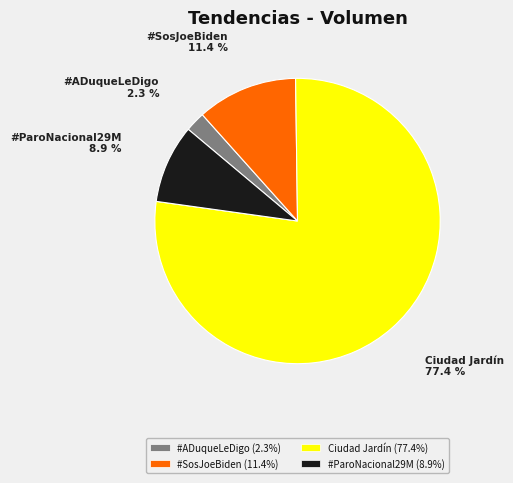

What portion of the pie excludes #ParoNacional29M (8.9%)?

91.1%